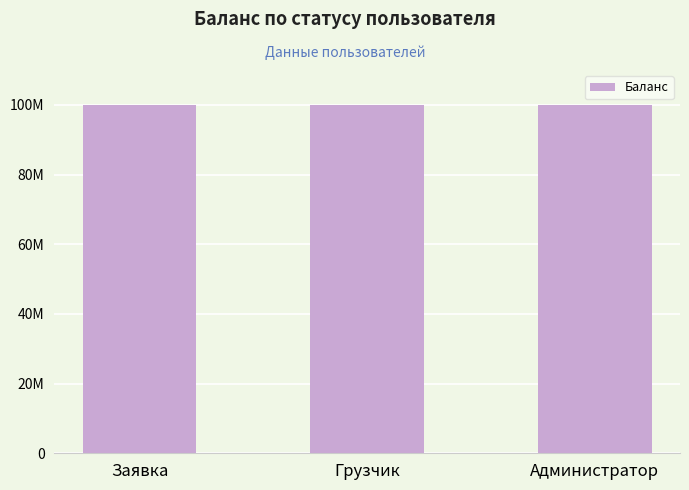

What position from the right is Грузчик?

2